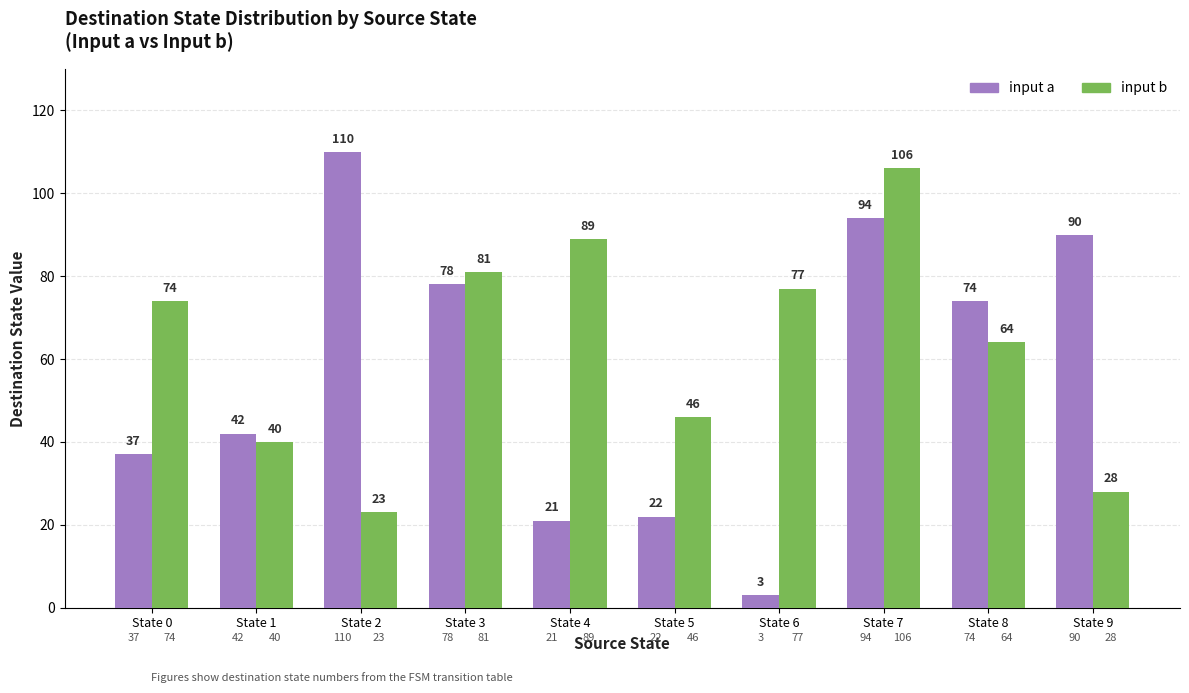

What is the value of the input a bar at the 3rd from the left?

110